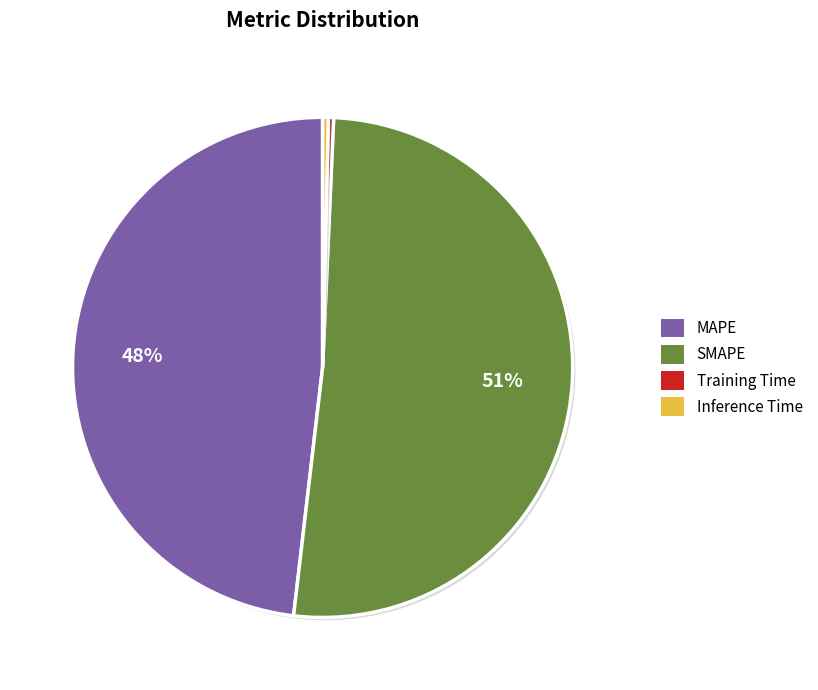

How many segments does this pie chart have?

4